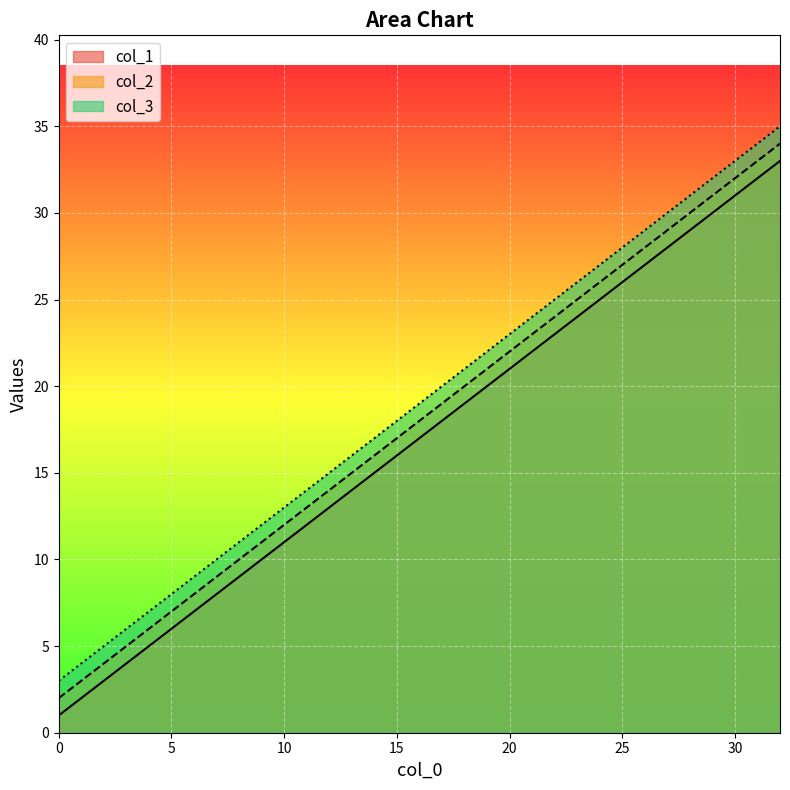

Read the col_2 value at 32, to the nearest 10.

30